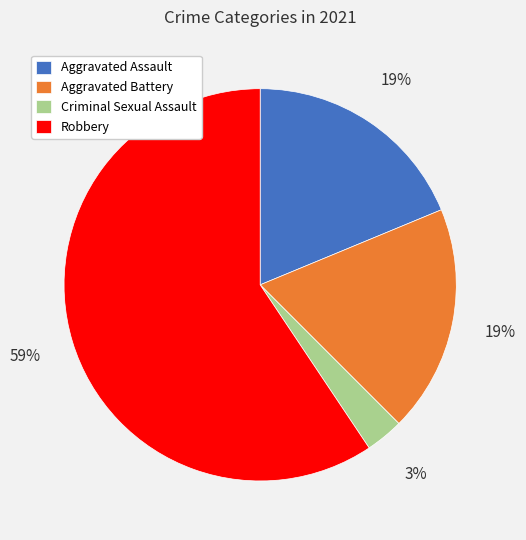

How many slices are in this pie chart?

4